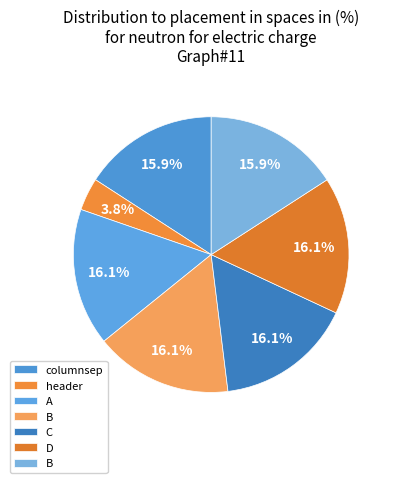

To the nearest percent, what is the average slice percentage?

14%